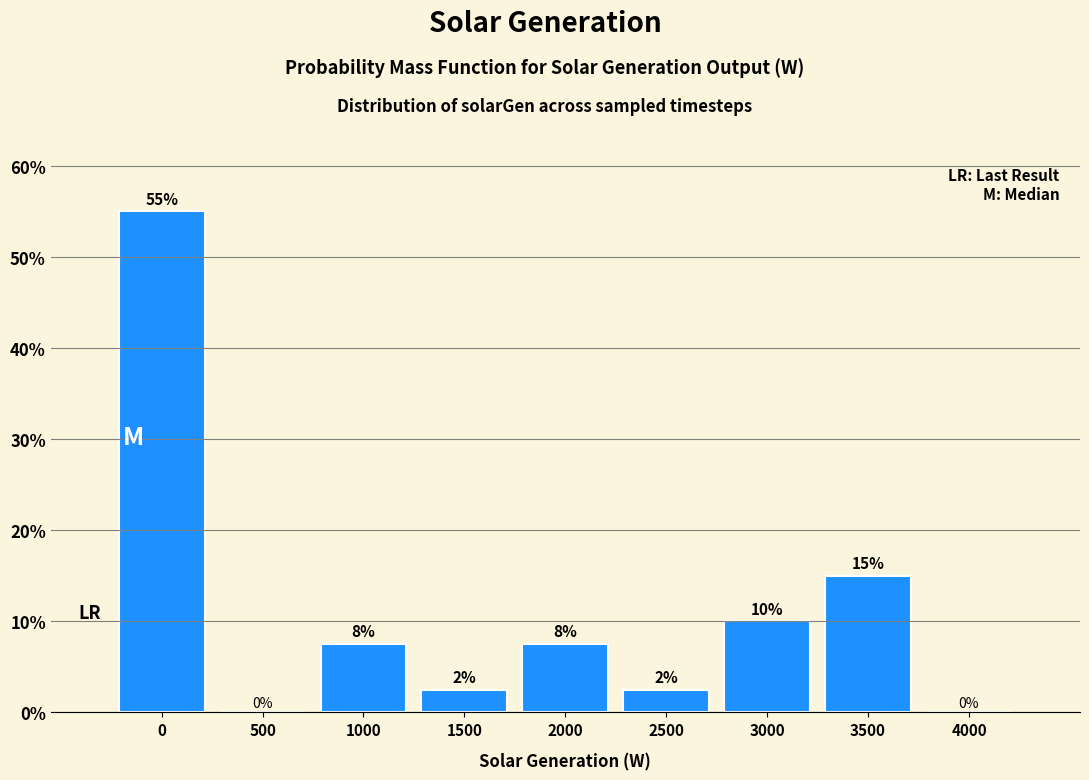

What is the sum of all values?

100.0